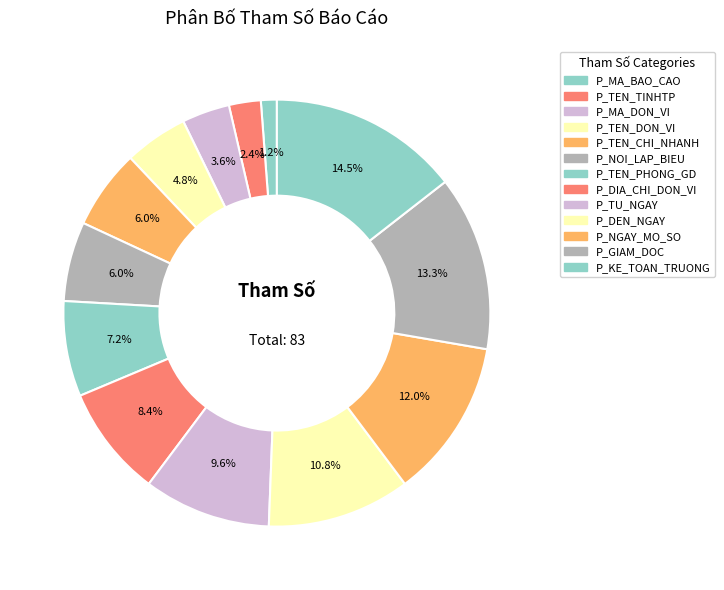

Count the number of slices in the pie.

13